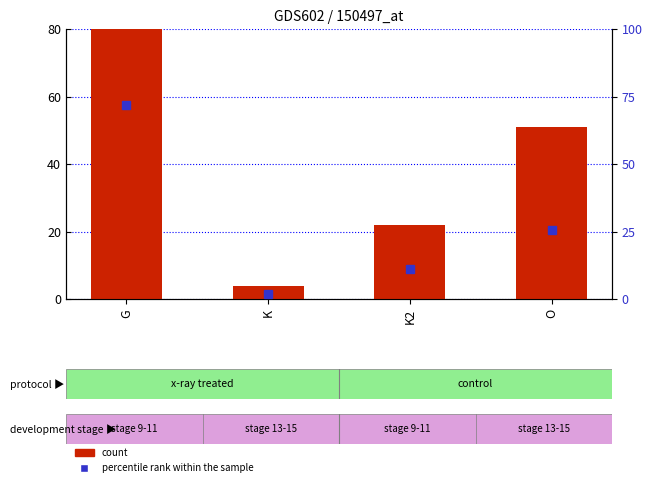

What is the smallest value displayed?

2.0